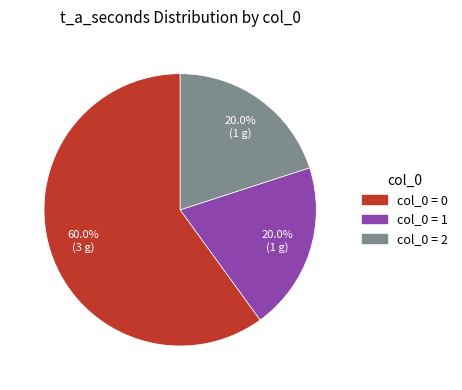

Is there a majority slice in this chart?

Yes